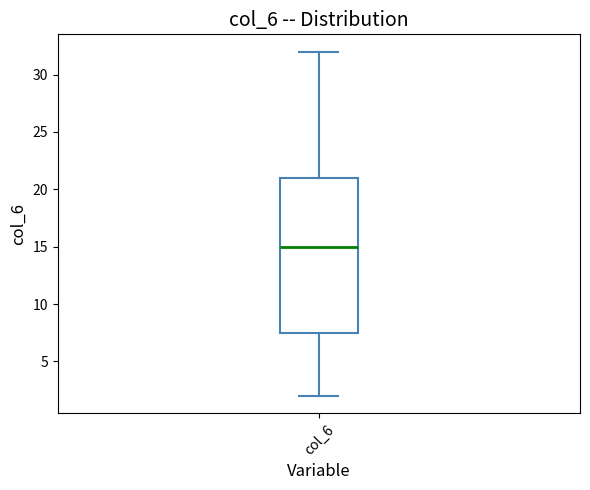

Where is the lower edge of the box for col_6 on the y-axis? The values are not printed on the chart, so give them approximately, as read against the axis.

7.5